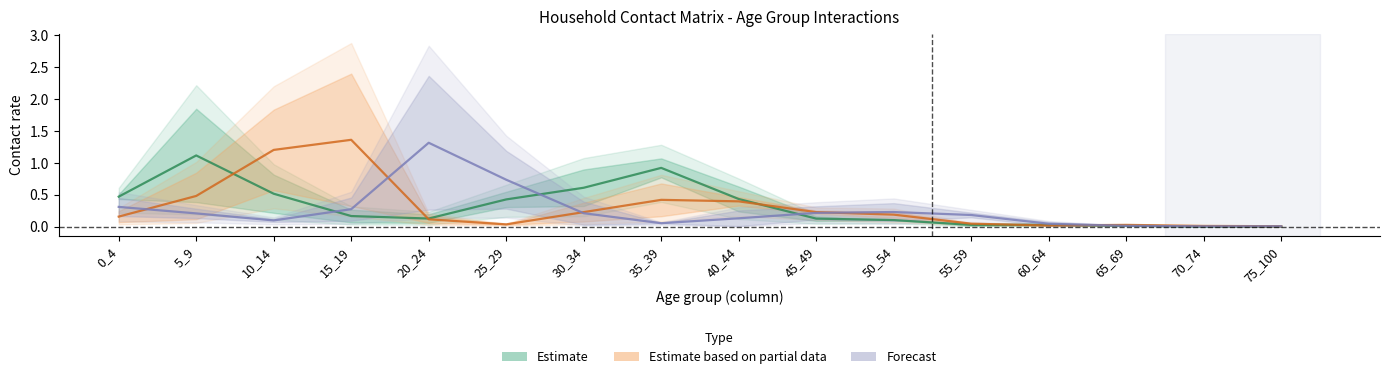

Which series ends up on top after the final intersection of Estimate based on partial data and Forecast?

Estimate based on partial data